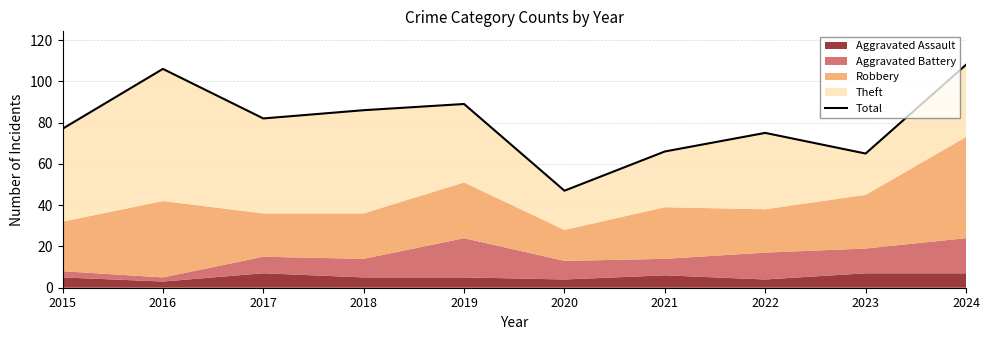

Where does the data first go above 82?

2016